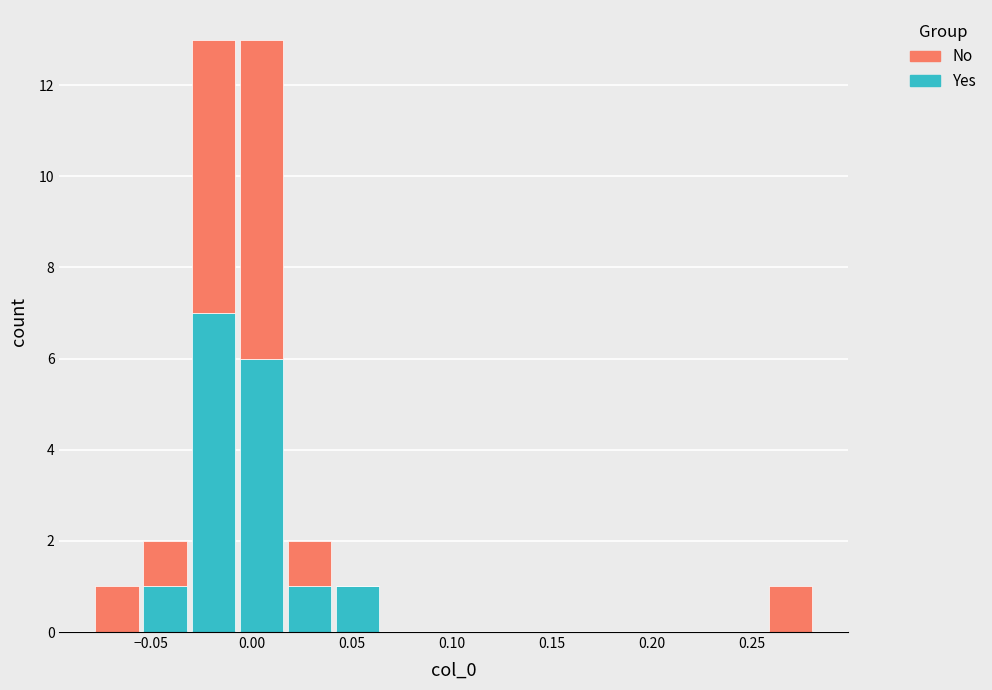

What is the total height of the stacked bar covering -0.055 to -0.030 on the x-axis? Neither the bar edges nor the heights are printed on the chart, so give them approximately, as read against the axes.

2